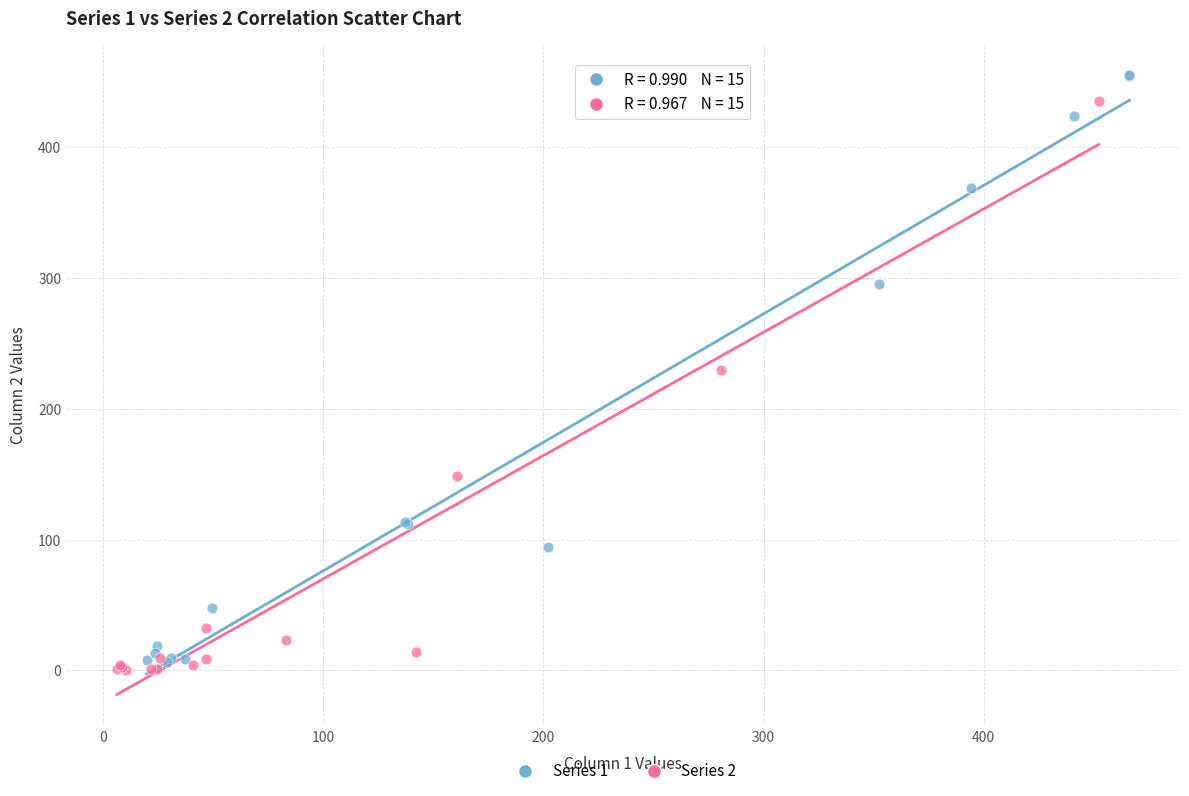

What are all the series names shown in the legend?

Series 1, Series 2